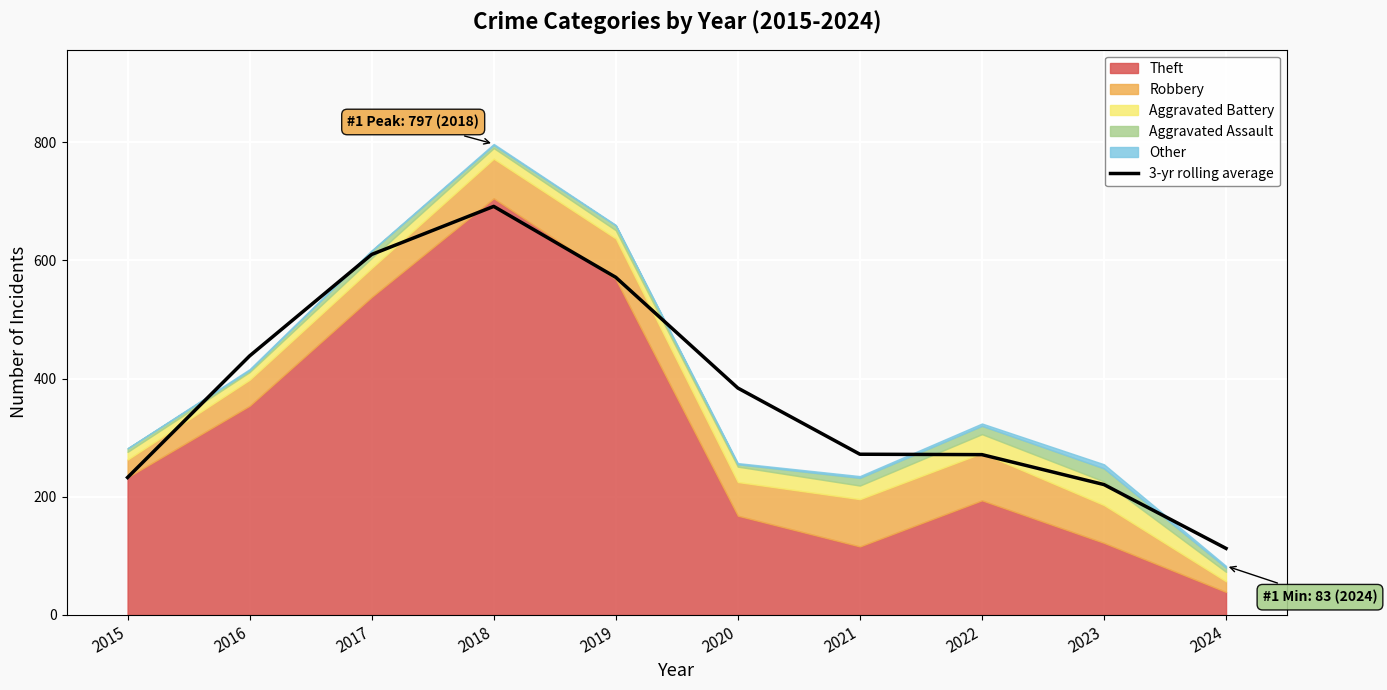

Rank the categories by value from highest to lowest.

2018, 2017, 2019, 2016, 2020, 2021, 2022, 2015, 2023, 2024